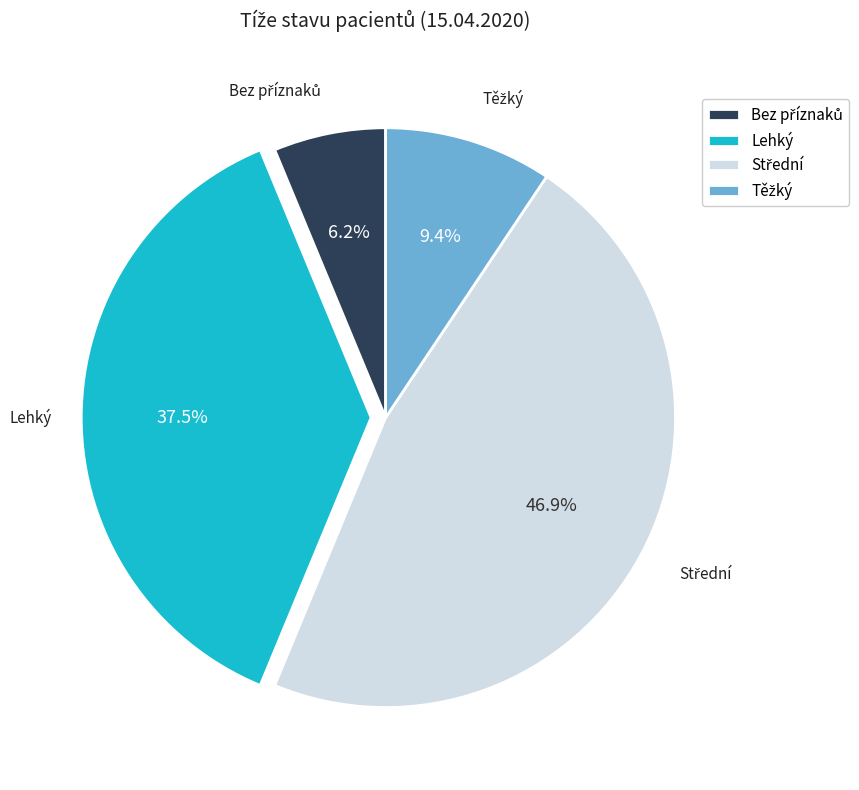

Count the number of slices in the pie.

4